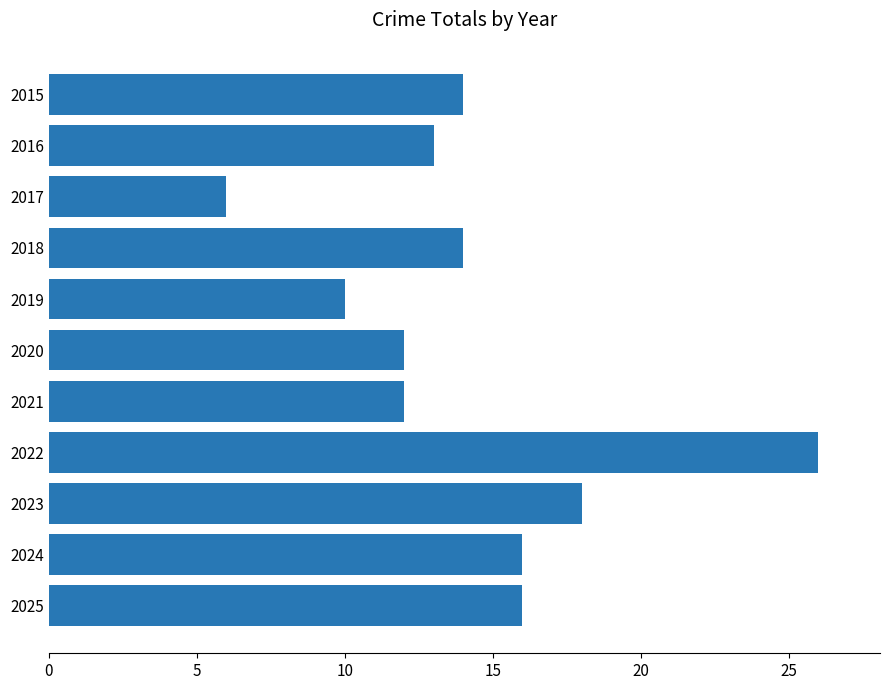

Is it true that the value at 2023 is 18?

True